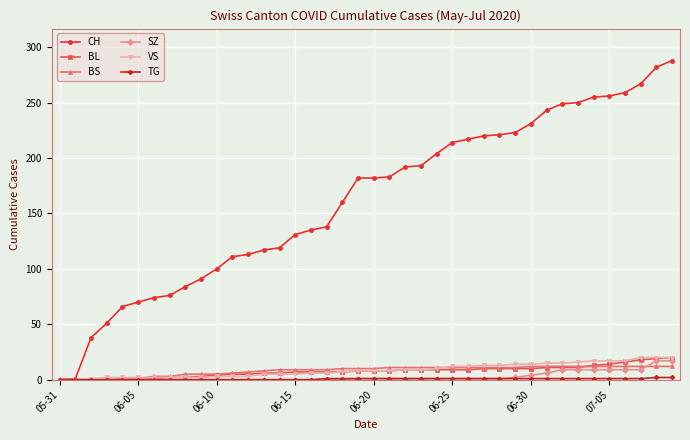

What is the greatest value displayed?

288